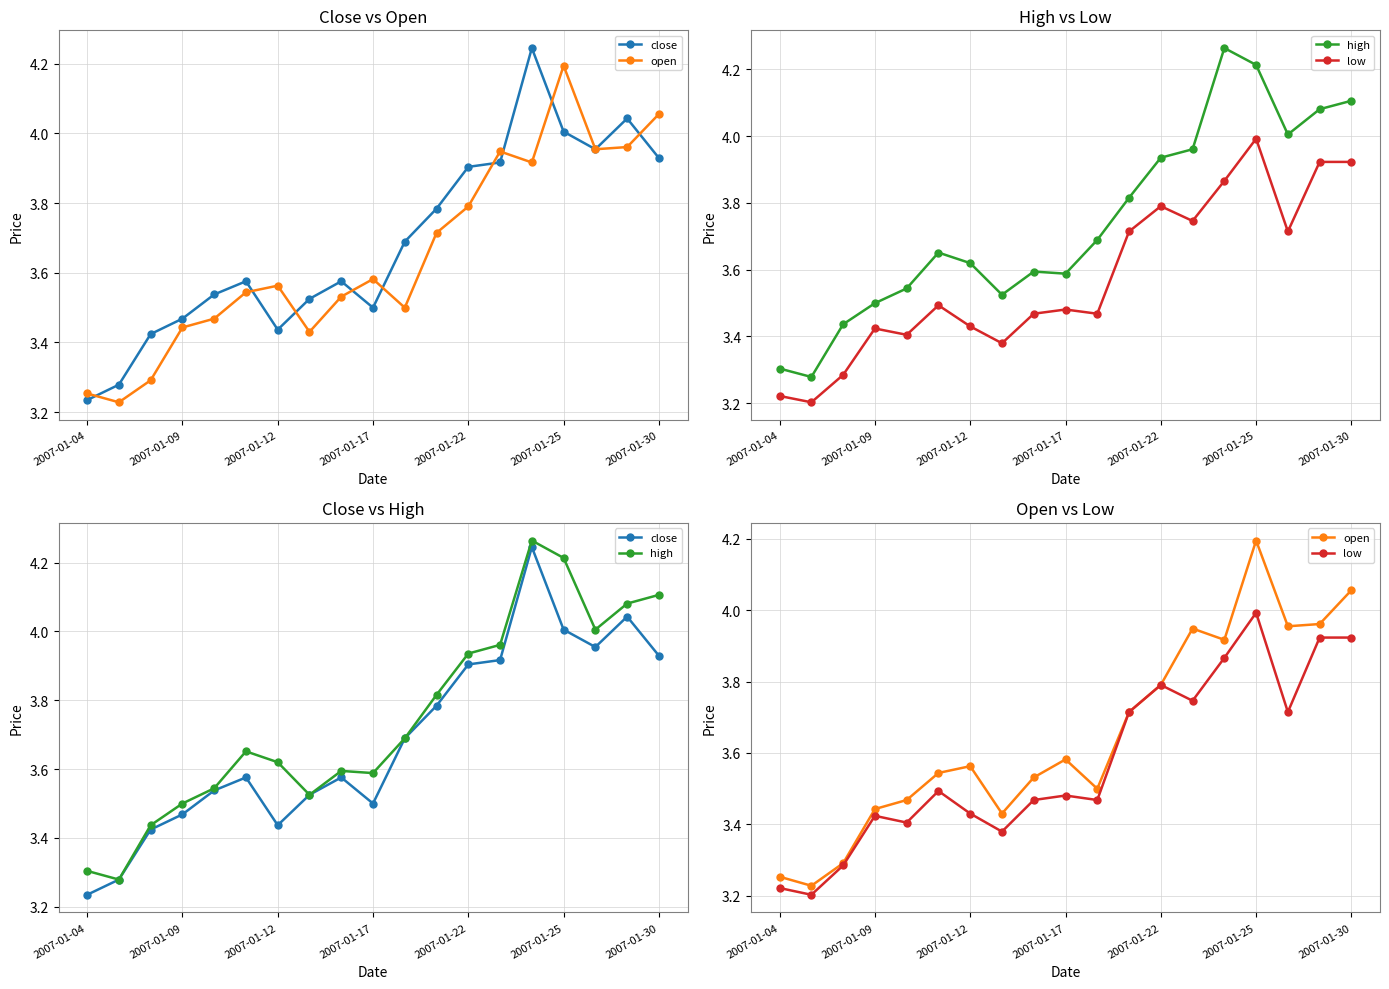

Which series has the largest range (max minus min)?

close